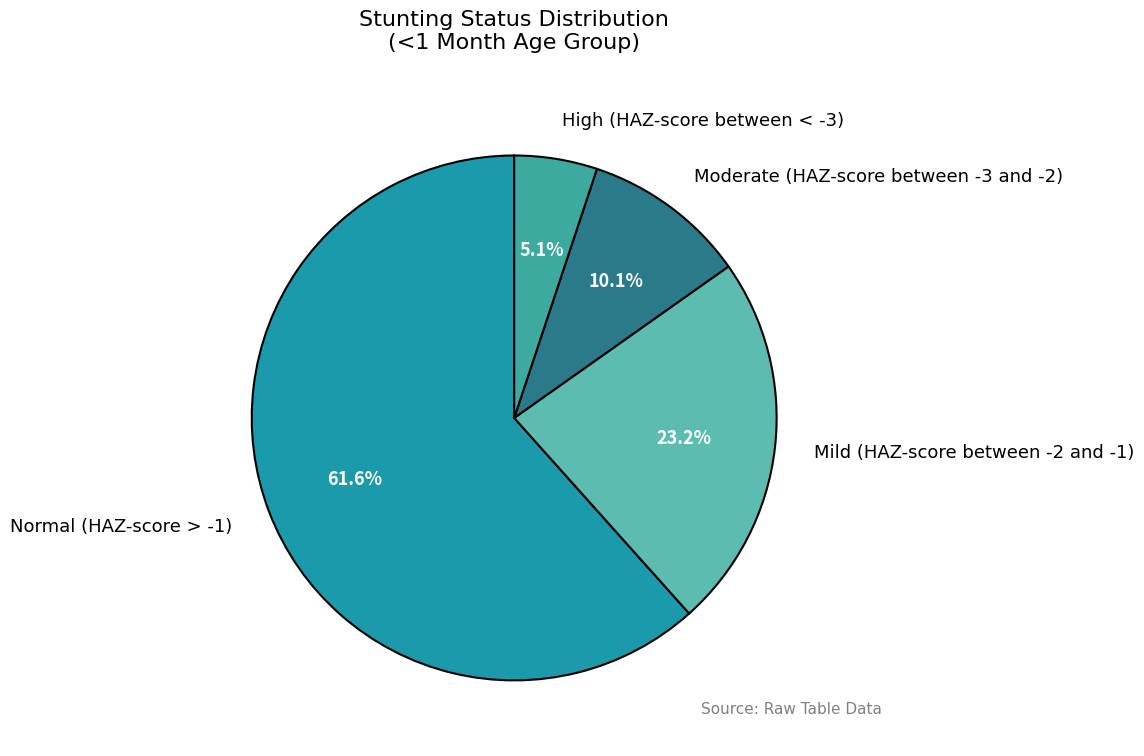

Which slice is the largest?

Normal (HAZ-score > -1)